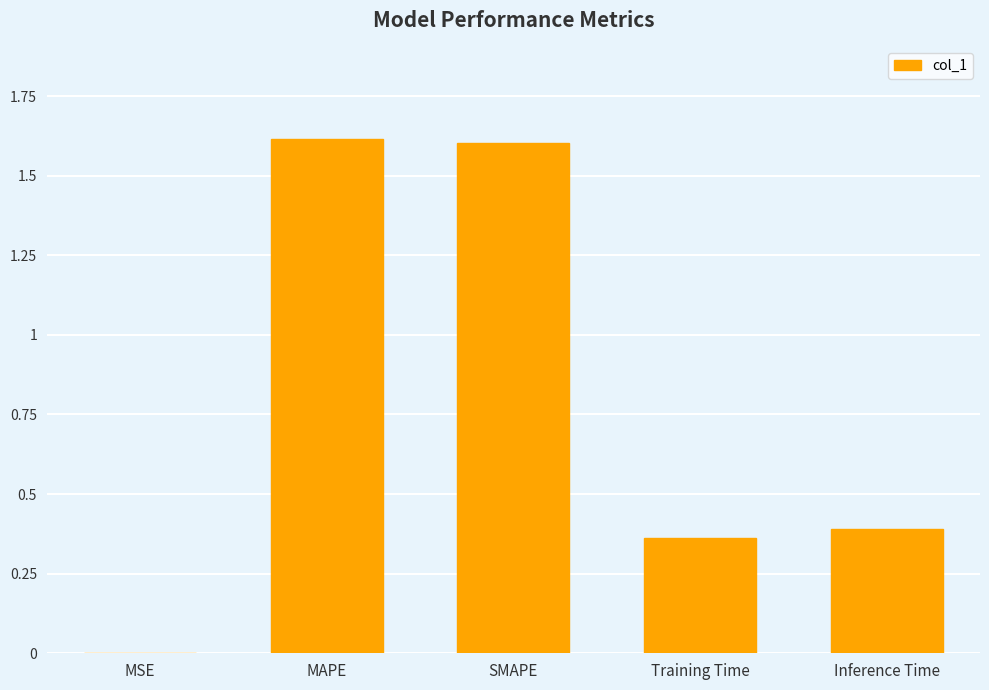

What is the sum of all values?

4.0